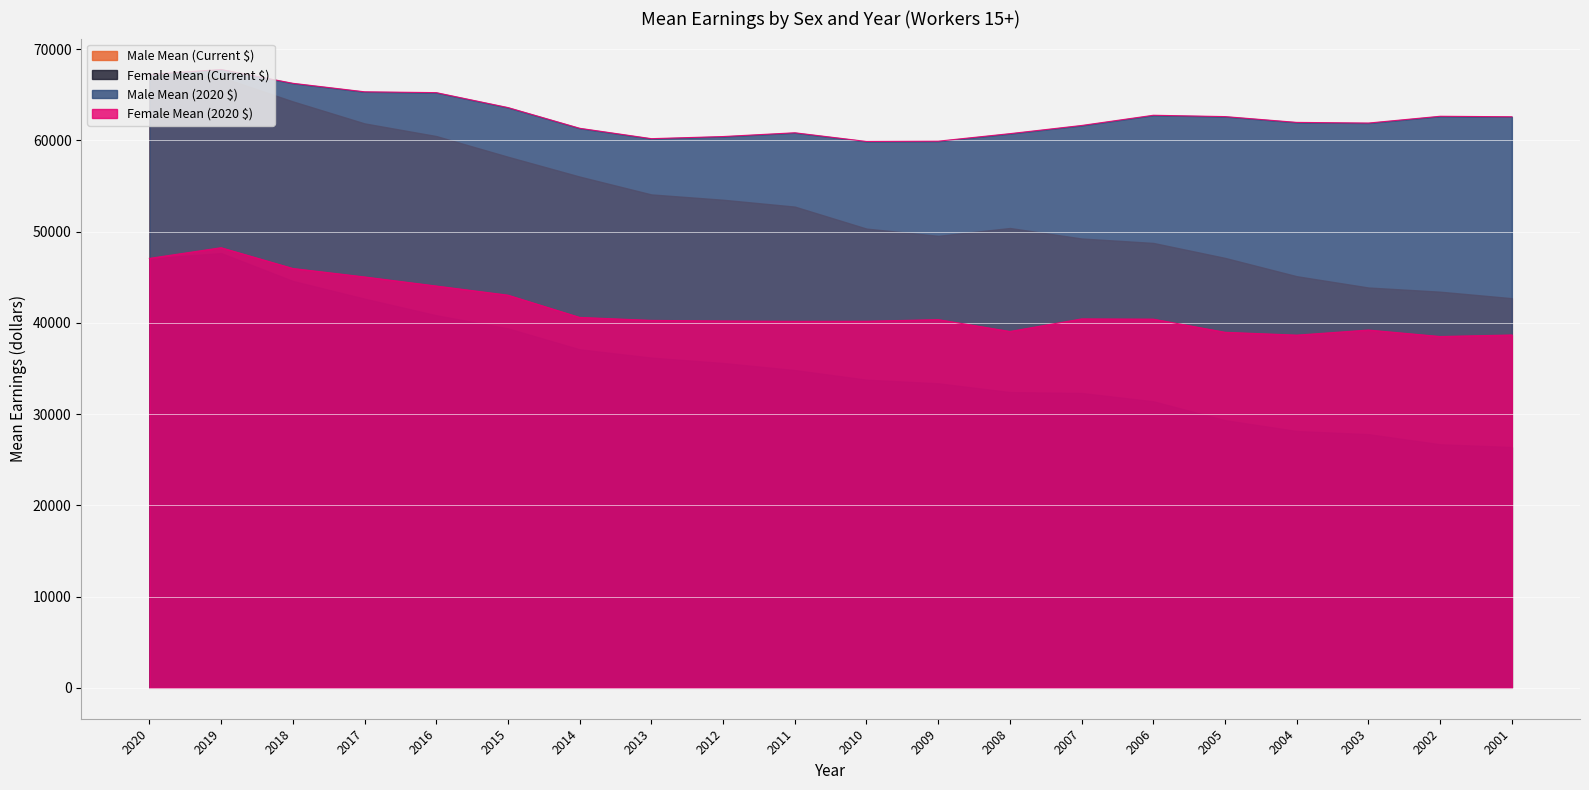

What is the difference between the maximum and minimum values in the Female Mean (2020 $) series?

9734